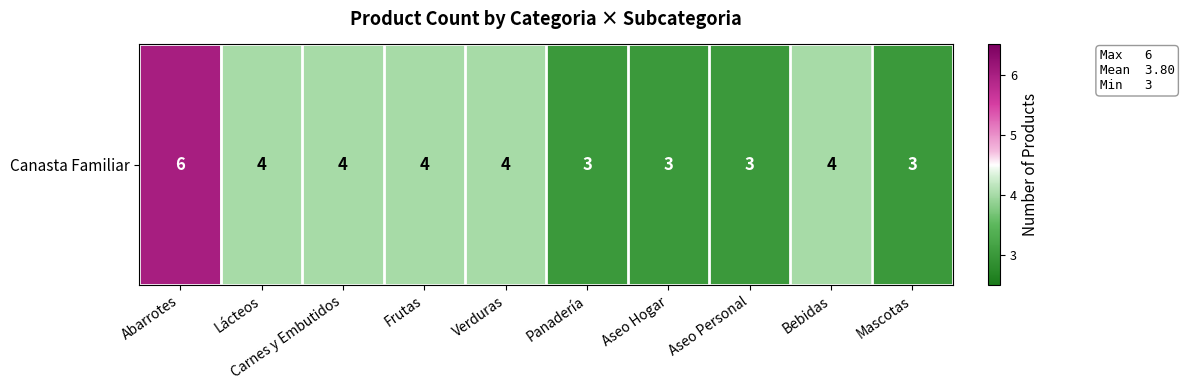

How many values exceed 4?

1